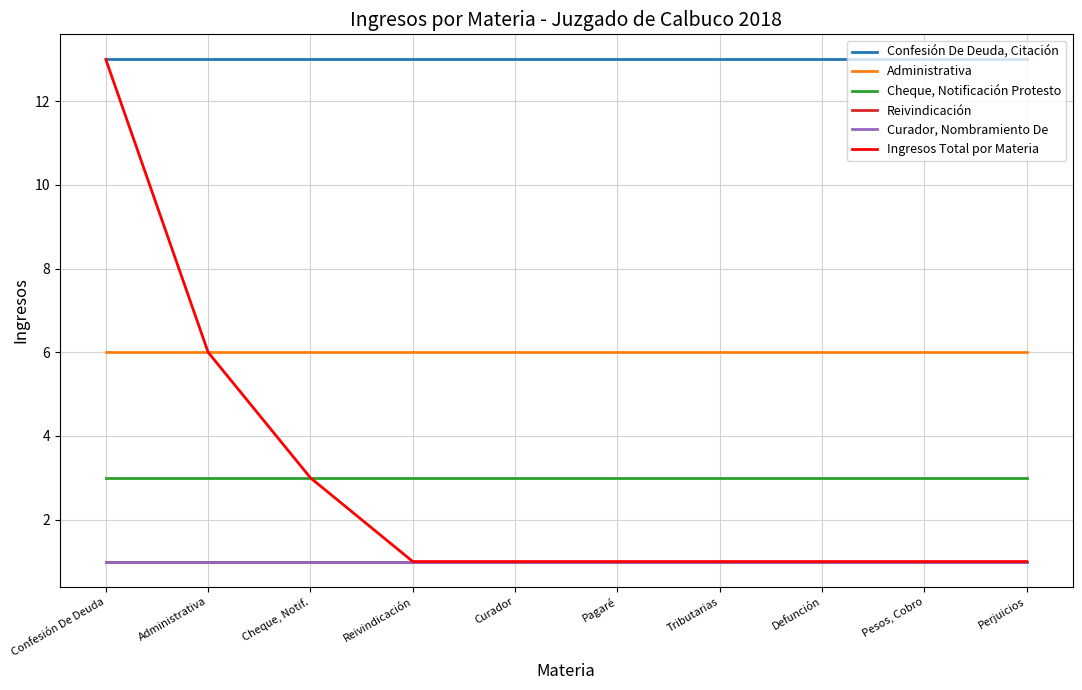

Does the chart display data point markers on the line(s)?

No